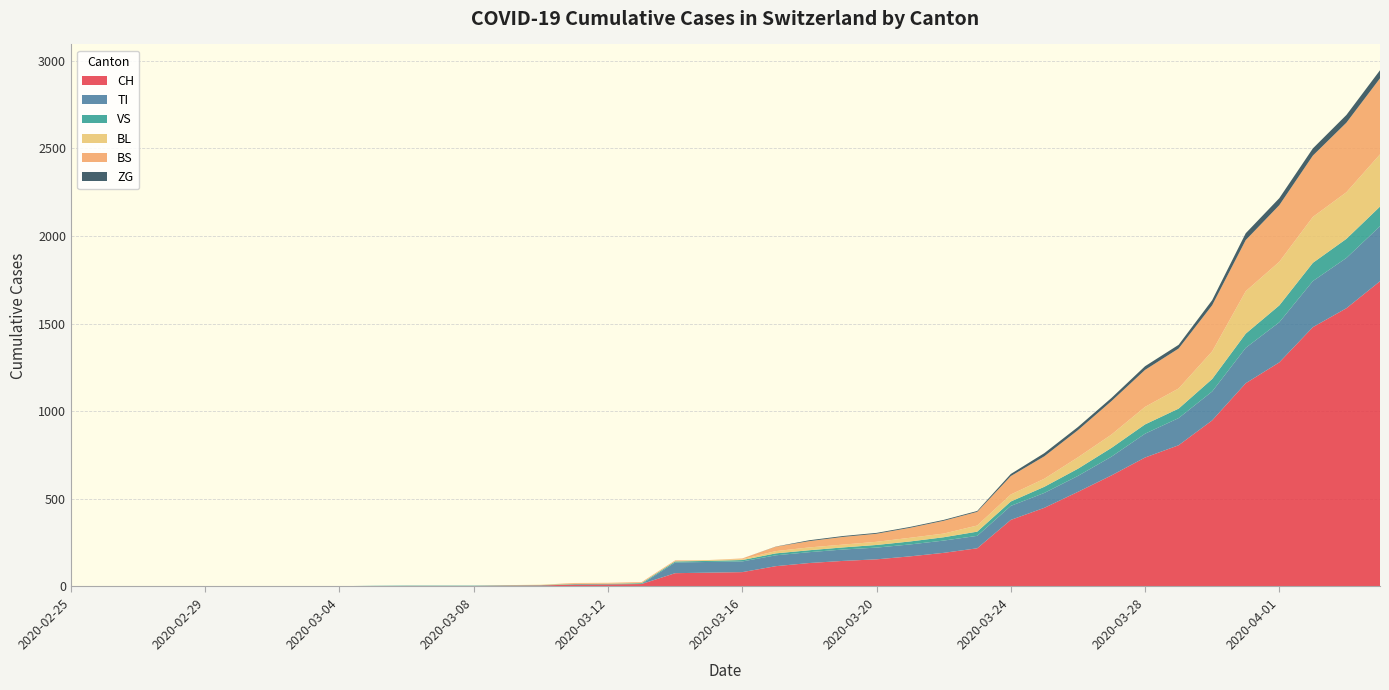

Reading left to right, transcribe all the data shown in this chart.

CH: 0	0	0	0	0	0	0	0	0	2	3	3	3	5	6	11	12	14	76	79	82	116	134	146	155	172	192	218	380	449	540	634	736	806	948	1160	1279	1480	1588	1742
TI: 0	0	0	0	0	0	0	0	0	0	0	0	0	0	0	0	0	0	61	61	61	62	62	65	67	68	70	71	80	85	91	107	136	155	165	202	229	263	287	314
VS: 0	0	0	2	2	2	2	2	2	2	2	2	2	2	2	3	3	5	6	6	8	11	11	12	15	17	19	24	25	35	41	50	53	54	71	81	96	104	109	112
BL: 0	0	0	0	0	0	0	0	0	0	0	0	0	1	2	2	2	2	2	5	5	13	16	16	18	21	21	35	40	46	65	76	100	115	158	242	249	262	266	298
BS: 0	0	0	0	0	0	0	0	0	0	0	0	0	0	0	4	4	4	4	0	4	25	36	44	46	57	73	78	105	128	155	191	211	228	263	292	323	350	397	434
ZG: 0	0	0	0	0	0	0	0	0	0	0	0	0	0	0	0	0	0	0	0	0	1	5	5	5	5	5	5	12	18	18	18	21	21	29	39	40	41	44	46